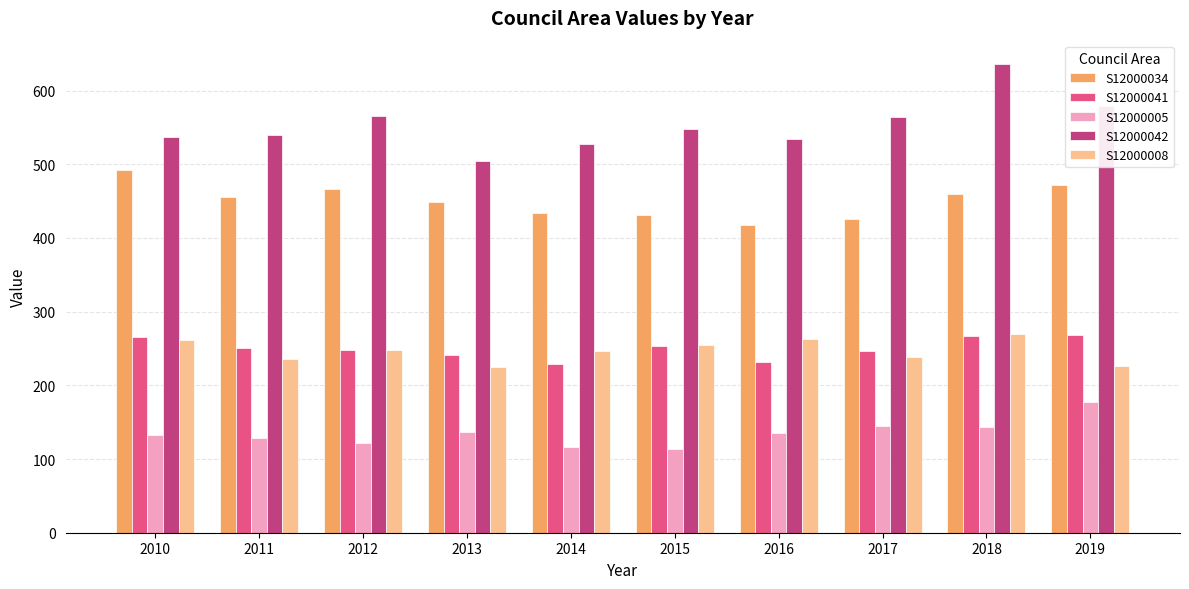

What is the value of the S12000008 bar at the 6th from the left?

255